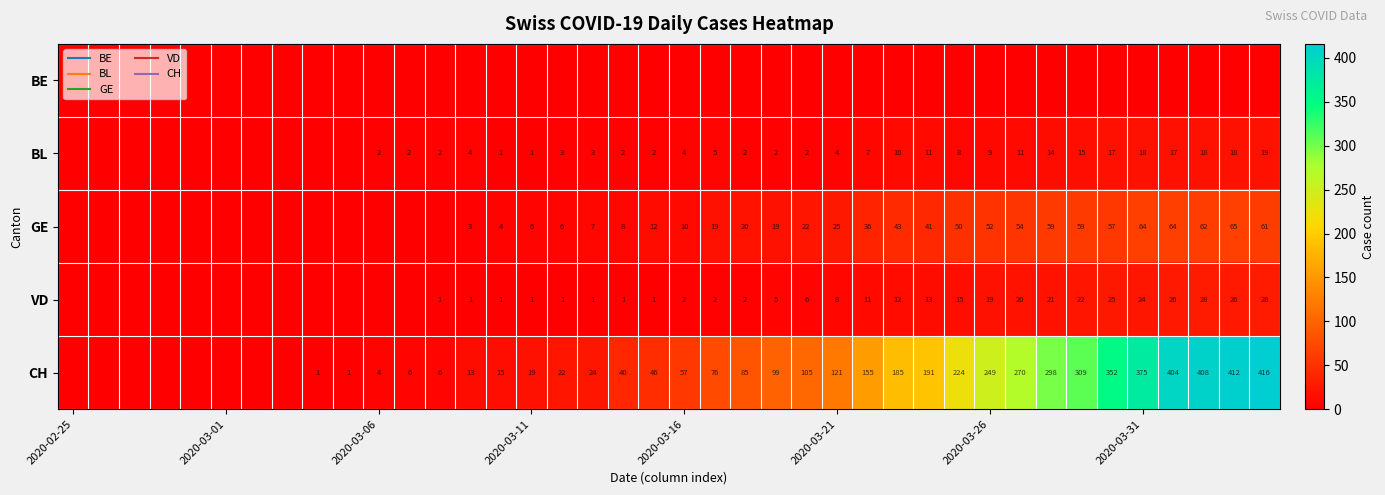

The BE series shows 0 at 2020-03-11. True or false?

True